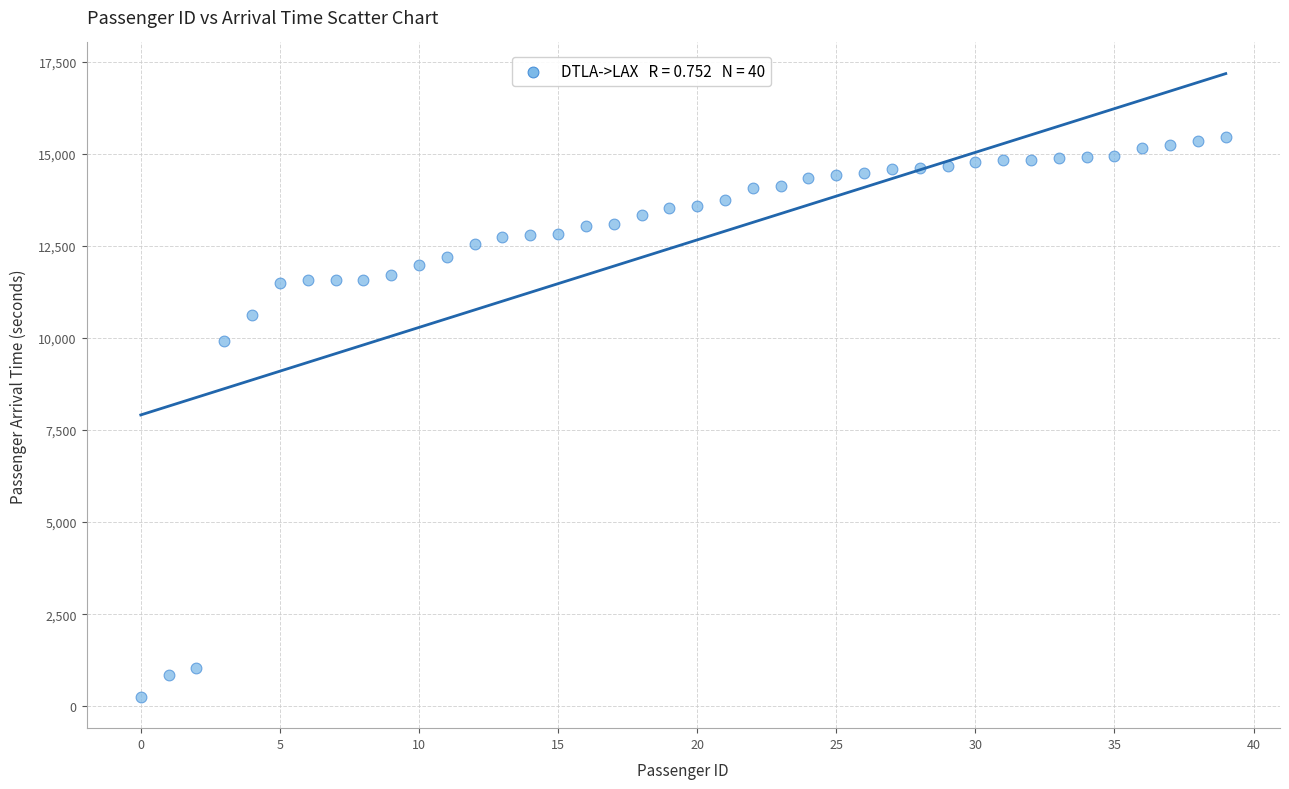

What Y value in the scatter plot is closest to 7848?

9908